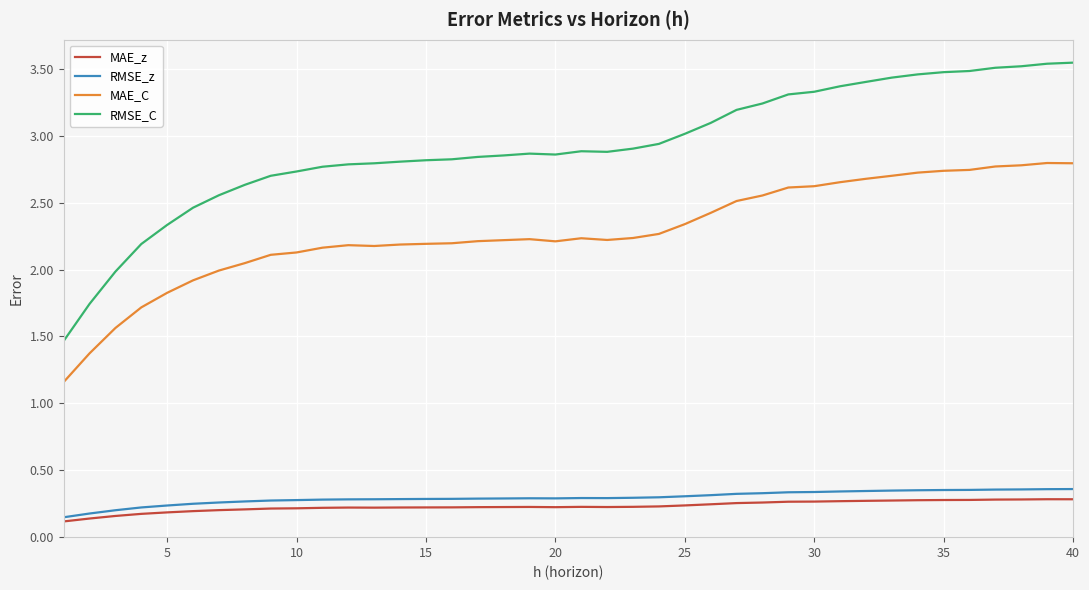

True or false: RMSE_C and RMSE_z cross at least once.

False